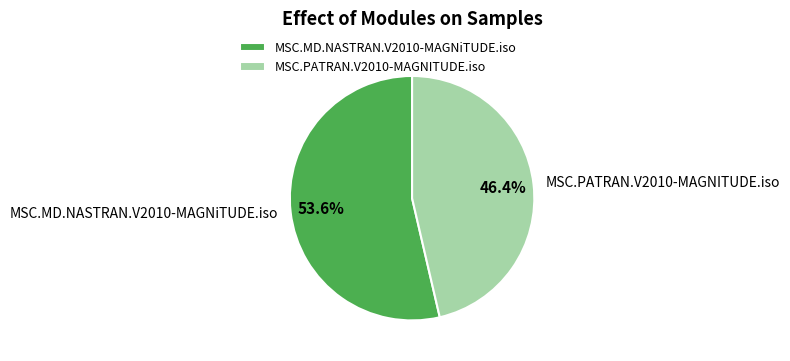

To the nearest percent, what percentage of the pie is MSC.MD.NASTRAN.V2010-MAGNiTUDE.iso?

54%